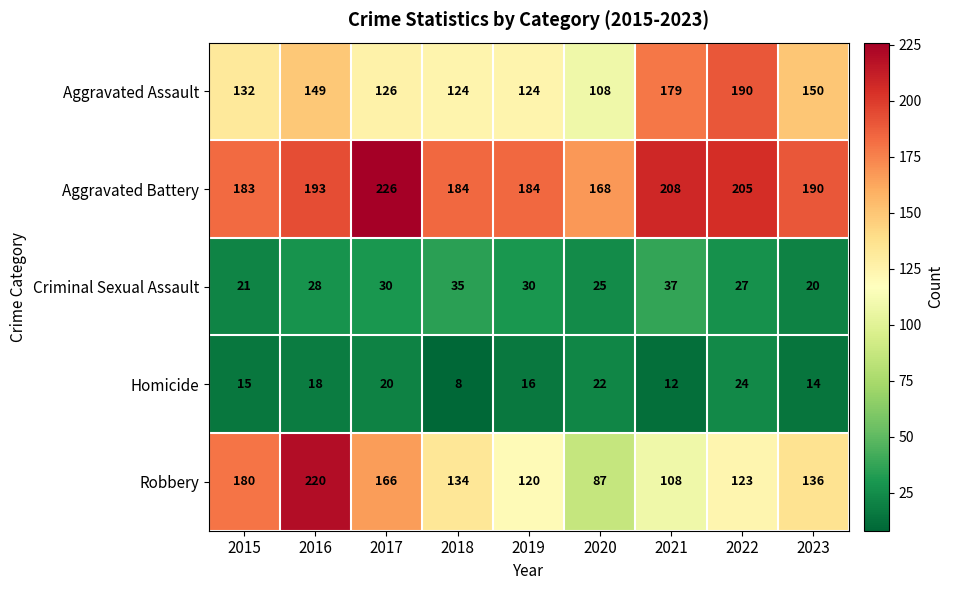

How many Criminal Sexual Assault values are between 25 and 30?

5